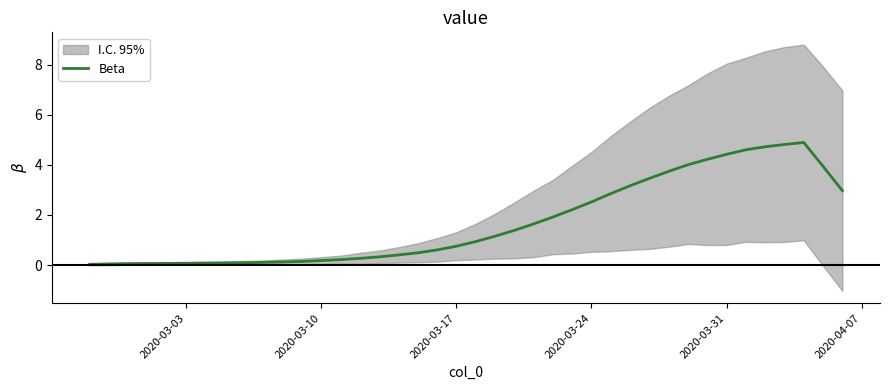

Is it true that the value at 2020-03-31 is 0.0?

False